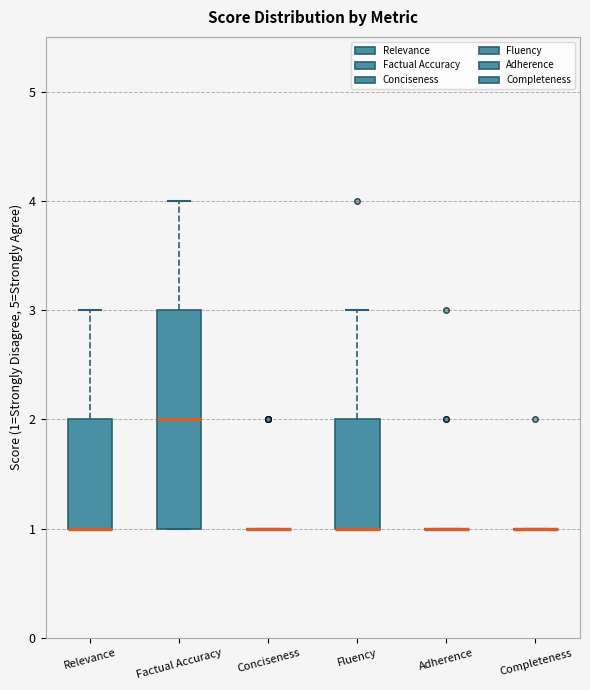

Reading left to right, read every box against the y-axis: the position of its median line, the range the box covers, and the ends of its whiskers. The values are not printed on the chart, so give them approximately, as read against the axis.

Relevance: median 1 (drawn on the box's lower edge), box 1 to 2, whiskers 1 to 3
Factual Accuracy: median 2, box 1 to 3, whiskers 1 to 4
Conciseness: box collapsed to a line at 1, whiskers 1 to 1
Fluency: median 1 (drawn on the box's lower edge), box 1 to 2, whiskers 1 to 3
Adherence: box collapsed to a line at 1, whiskers 1 to 1
Completeness: box collapsed to a line at 1, whiskers 1 to 1